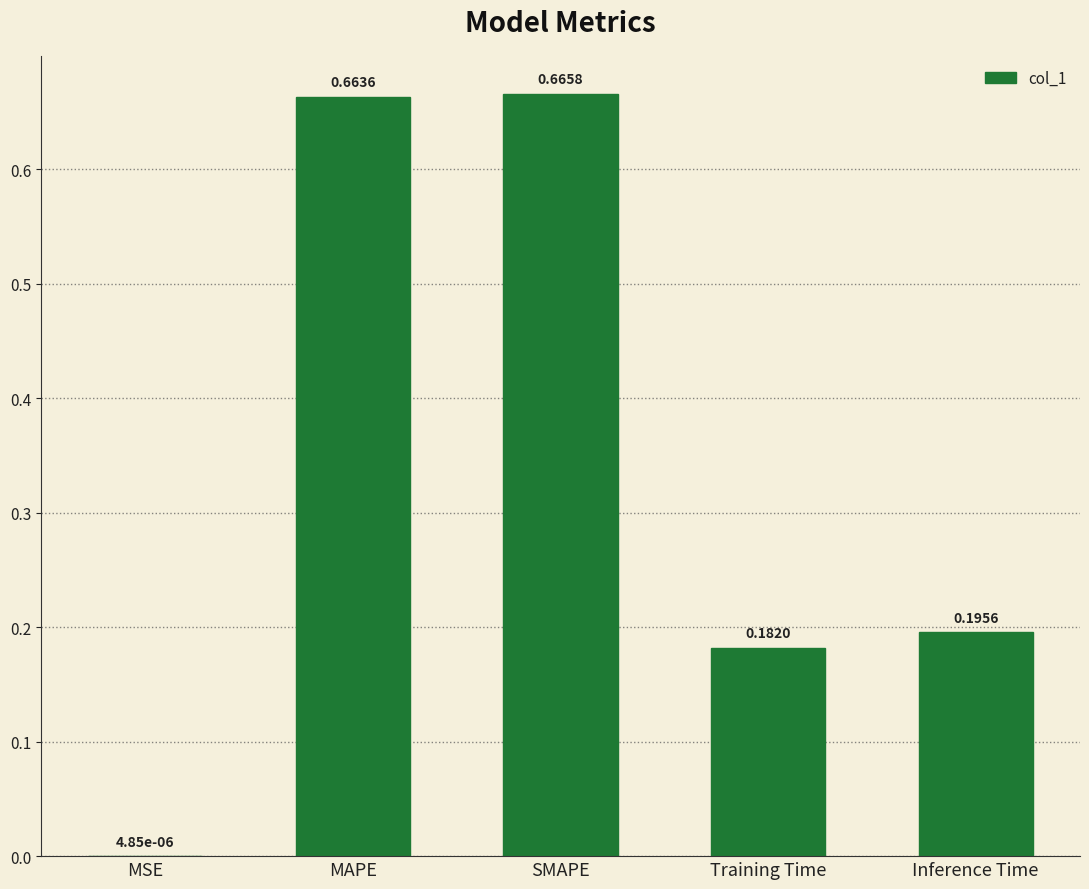

At which category does the chart reach its peak across all series?

SMAPE